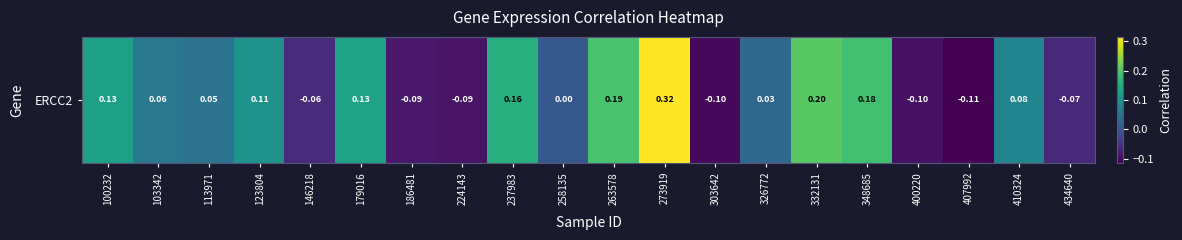

At which category does the chart reach its minimum across all series?

407992